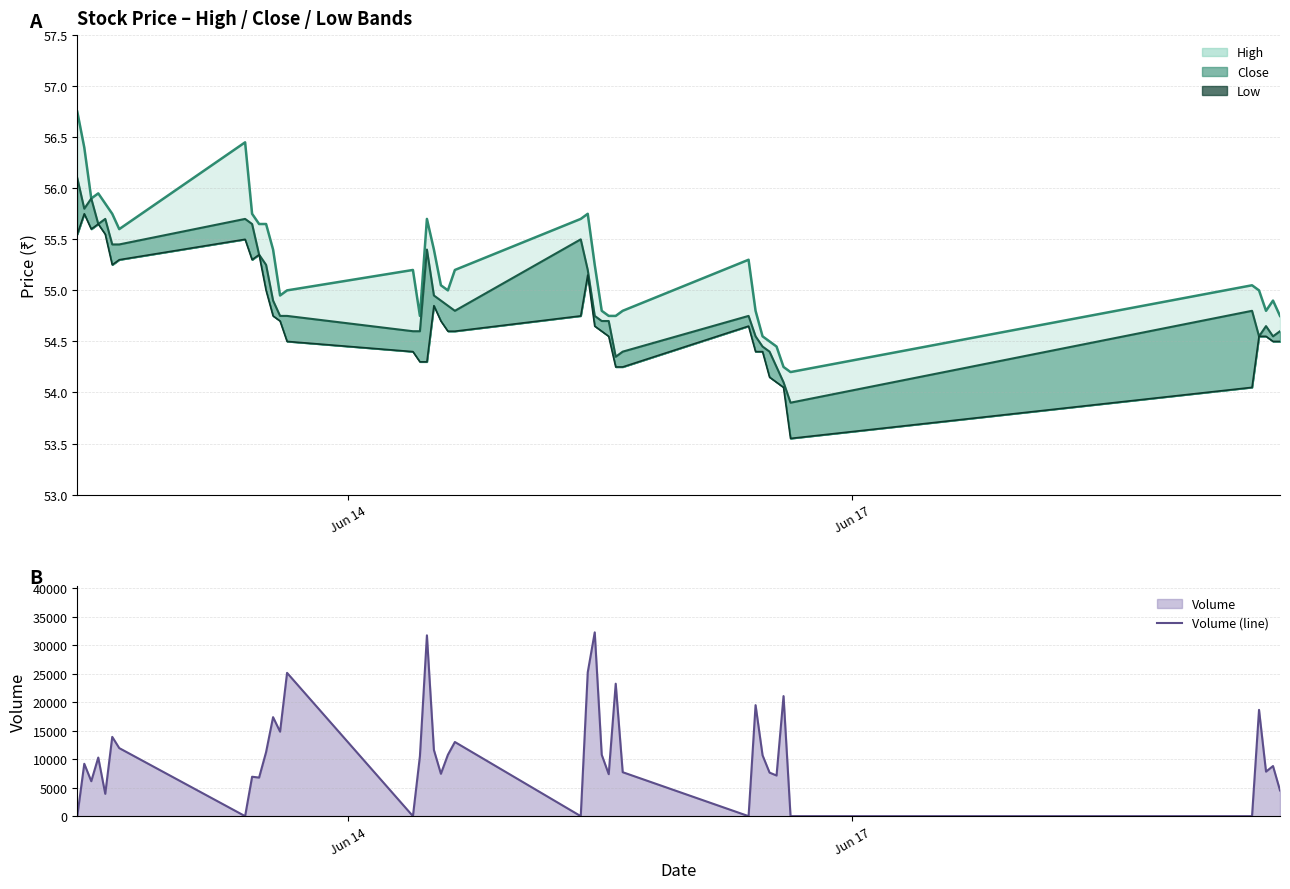

Reading left to right, what are all the values shown in this chart?

High (line): 56.8	56.4	55.9	56.0	55.8	55.8	55.6	56.5	55.8	55.7	55.7	55.4	55.0	55.0	55.2	54.8	55.7	55.4	55.0	55.0	55.2	55.7	55.8	55.2	54.8	54.8	54.8	54.8	55.3	54.8	54.5	54.5	54.5	54.2	54.2	55.0	55.0	54.8	54.9	54.8
Close (line): 56.1	55.8	55.9	55.7	55.7	55.5	55.5	55.7	55.7	55.3	55.2	54.9	54.8	54.8	54.6	54.6	55.4	55.0	54.9	54.8	54.8	55.5	55.2	54.8	54.7	54.7	54.3	54.4	54.8	54.5	54.5	54.4	54.2	54.1	53.9	54.8	54.5	54.7	54.5	54.6
Low (line): 55.5	55.8	55.6	55.7	55.5	55.2	55.3	55.5	55.3	55.3	55.0	54.8	54.7	54.5	54.4	54.3	54.3	54.8	54.7	54.6	54.6	54.8	55.2	54.7	54.6	54.5	54.2	54.2	54.7	54.4	54.4	54.2	54.1	54.0	53.5	54.0	54.5	54.5	54.5	54.5
Volume (line): 0.0	9196.0	6137.0	10289.0	3924.0	13917.0	11949.0	0.0	6921.0	6774.0	11243.0	17381.0	14834.0	25158.0	0.0	10545.0	31748.0	11624.0	7440.0	10772.0	13020.0	0.0	25255.0	32269.0	10774.0	7370.0	23255.0	7717.0	0.0	19490.0	10688.0	7646.0	7135.0	21080.0	0.0	0.0	18660.0	7817.0	8797.0	4517.0